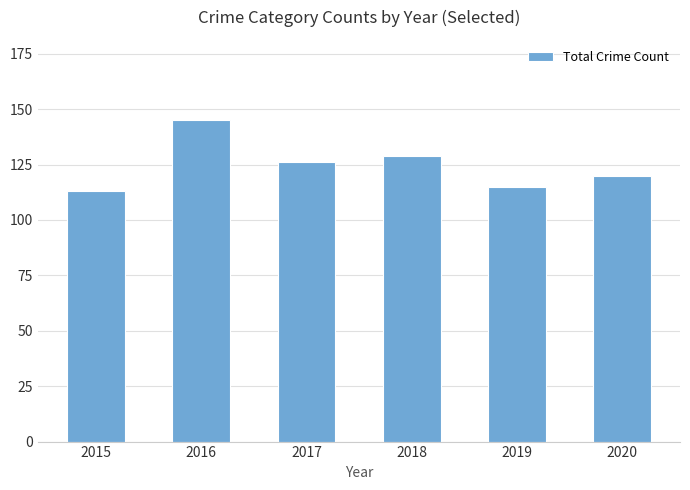

At which label does the data first exceed 126?

2016